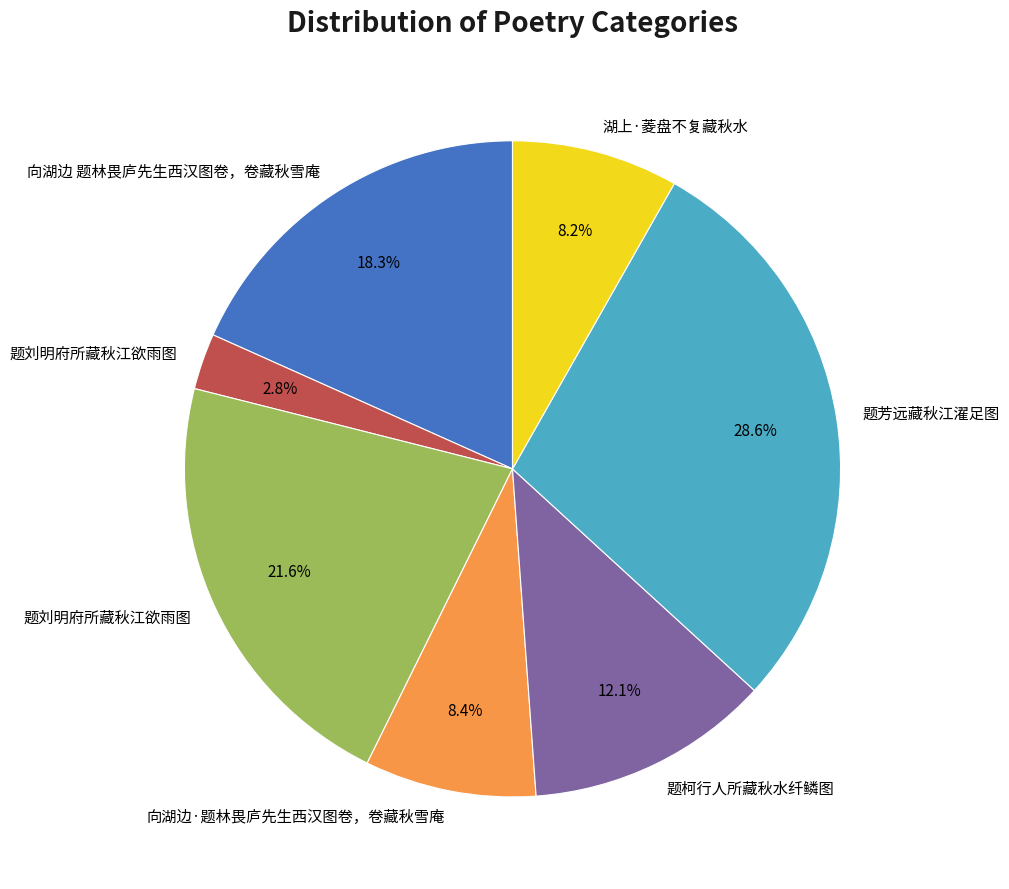

How many slices are in this pie chart?

7